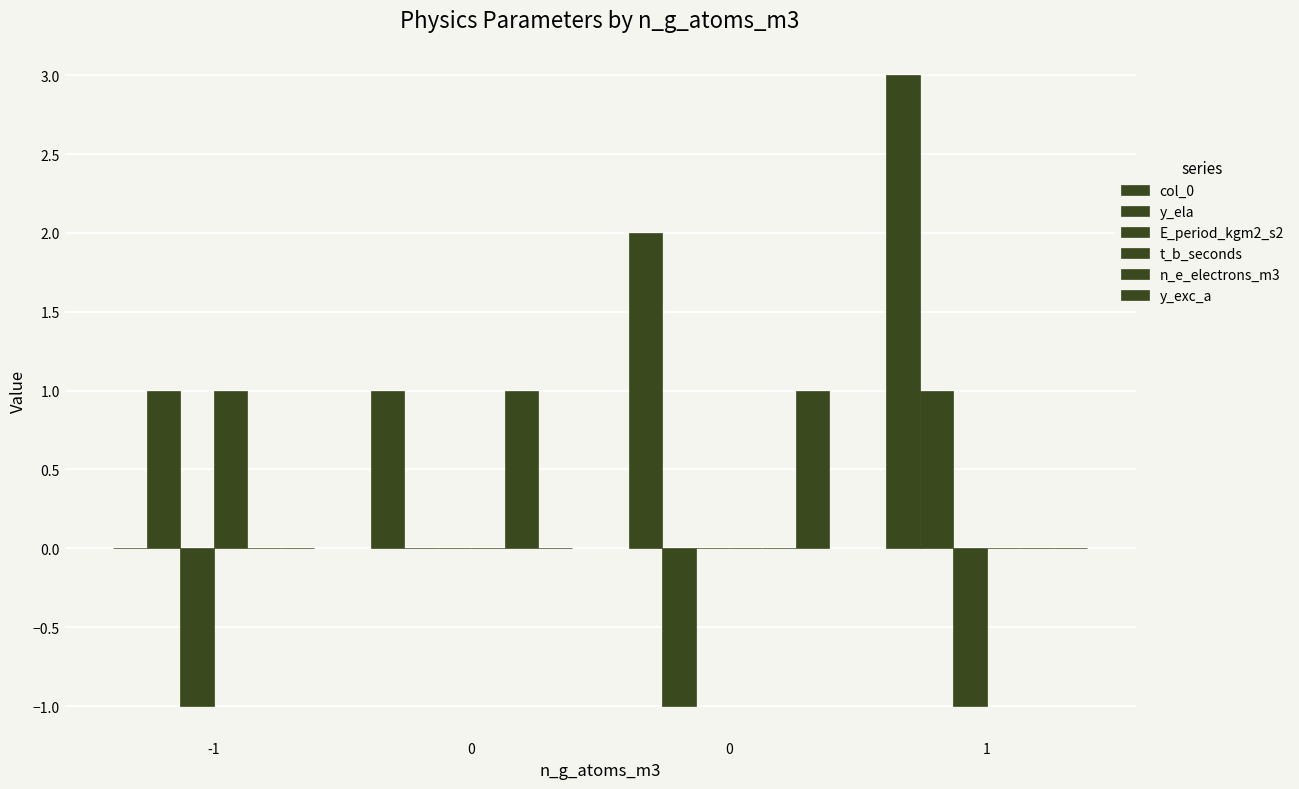

How many distinct data groups are displayed?

6